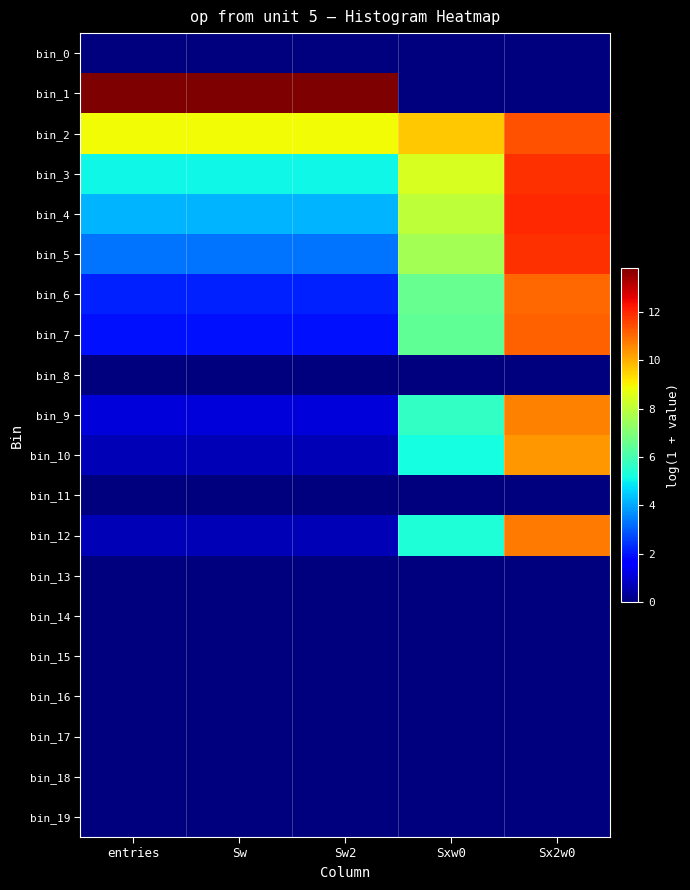

Reading left to right, transcribe all the data shown in this chart.

bin_0: entries=0.0	Sw=0.0	Sw2=0.0	Sxw0=0.0	Sx2w0=0.0
bin_1: entries=13.8	Sw=13.8	Sw2=13.8	Sxw0=0.0	Sx2w0=0.0
bin_2: entries=8.9	Sw=8.9	Sw2=8.9	Sxw0=9.6	Sx2w0=11.4
bin_3: entries=5.1	Sw=5.1	Sw2=5.1	Sxw0=8.5	Sx2w0=11.9
bin_4: entries=4.2	Sw=4.2	Sw2=4.2	Sxw0=8.0	Sx2w0=11.9
bin_5: entries=3.3	Sw=3.3	Sw2=3.3	Sxw0=7.6	Sx2w0=11.8
bin_6: entries=2.2	Sw=2.2	Sw2=2.2	Sxw0=6.6	Sx2w0=11.1
bin_7: entries=1.9	Sw=1.9	Sw2=1.9	Sxw0=6.5	Sx2w0=11.1
bin_8: entries=0.0	Sw=0.0	Sw2=0.0	Sxw0=0.0	Sx2w0=0.0
bin_9: entries=1.1	Sw=1.1	Sw2=1.1	Sxw0=5.7	Sx2w0=10.6
bin_10: entries=0.7	Sw=0.7	Sw2=0.7	Sxw0=5.2	Sx2w0=10.4
bin_11: entries=0.0	Sw=0.0	Sw2=0.0	Sxw0=0.0	Sx2w0=0.0
bin_12: entries=0.7	Sw=0.7	Sw2=0.7	Sxw0=5.4	Sx2w0=10.8
bin_13: entries=0.0	Sw=0.0	Sw2=0.0	Sxw0=0.0	Sx2w0=0.0
bin_14: entries=0.0	Sw=0.0	Sw2=0.0	Sxw0=0.0	Sx2w0=0.0
bin_15: entries=0.0	Sw=0.0	Sw2=0.0	Sxw0=0.0	Sx2w0=0.0
bin_16: entries=0.0	Sw=0.0	Sw2=0.0	Sxw0=0.0	Sx2w0=0.0
bin_17: entries=0.0	Sw=0.0	Sw2=0.0	Sxw0=0.0	Sx2w0=0.0
bin_18: entries=0.0	Sw=0.0	Sw2=0.0	Sxw0=0.0	Sx2w0=0.0
bin_19: entries=0.0	Sw=0.0	Sw2=0.0	Sxw0=0.0	Sx2w0=0.0